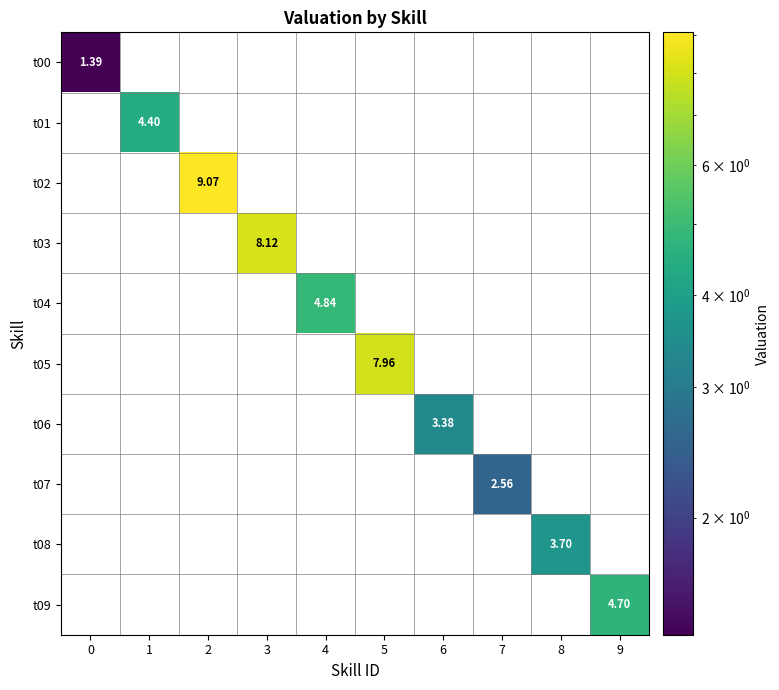

What is the average value of the t00 series?

0.1